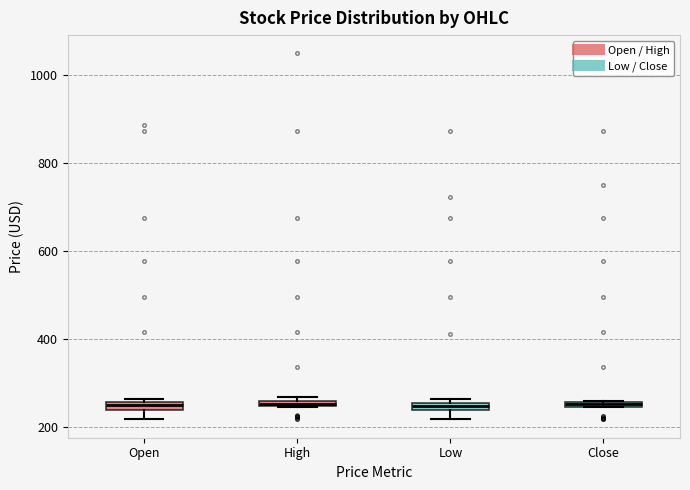

Where is the upper edge of the box for Close on the y-axis? The values are not printed on the chart, so give them approximately, as read against the axis.

260